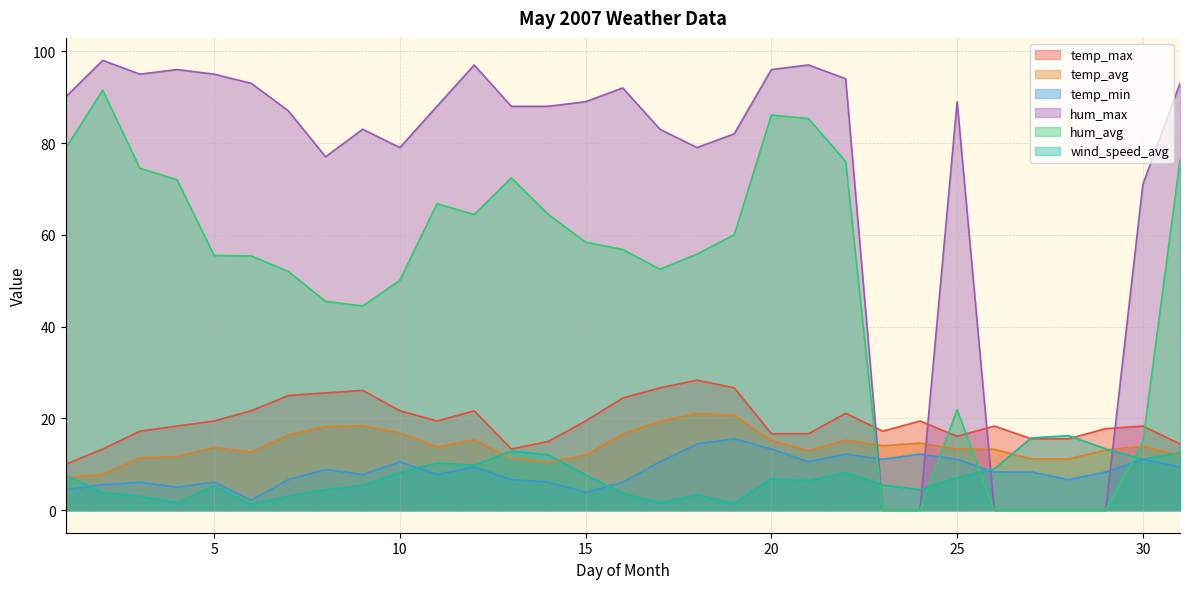

List the series in order of their peak value, highest first.

hum_max, hum_avg, temp_max, temp_avg, wind_speed_avg, temp_min